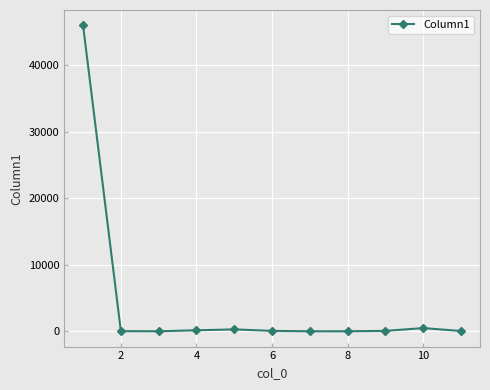

What is the difference between the maximum and second lowest values?

45993.5